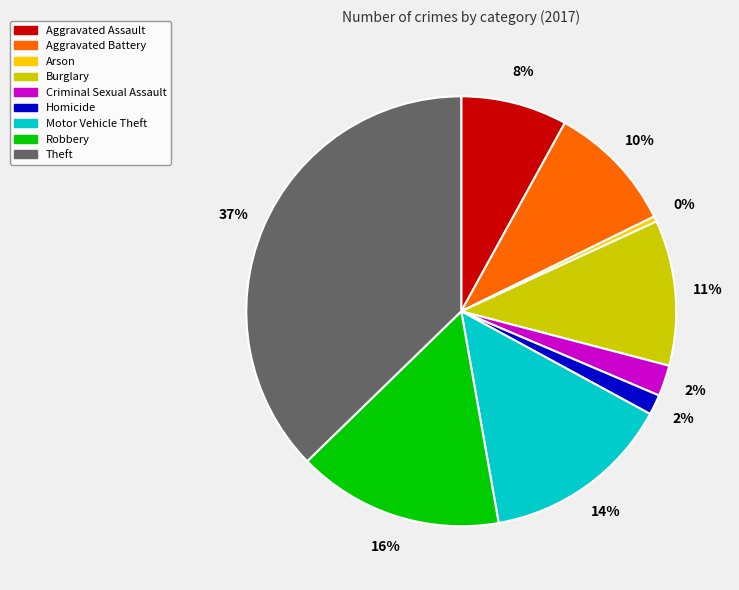

To the nearest percent, what is the difference between the largest and smallest slice percentages?

37%